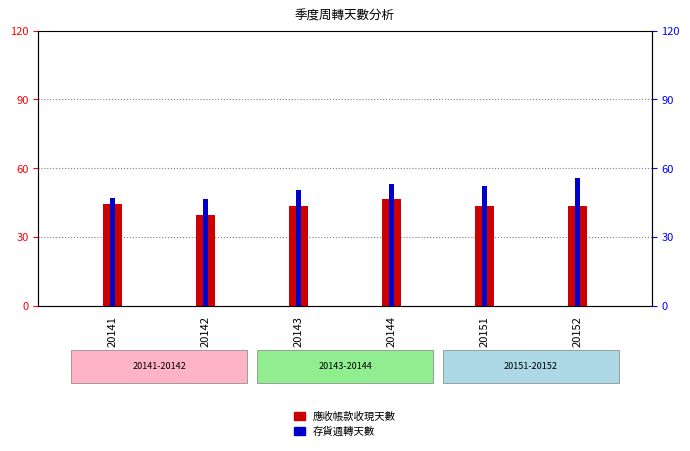

Reading left to right, what are all the values shown in this chart?

應收帳款收現天數: 44.3	39.6	43.3	46.4	43.5	43.5
存貨週轉天數: 46.9	46.4	50.6	52.9	52.3	55.6